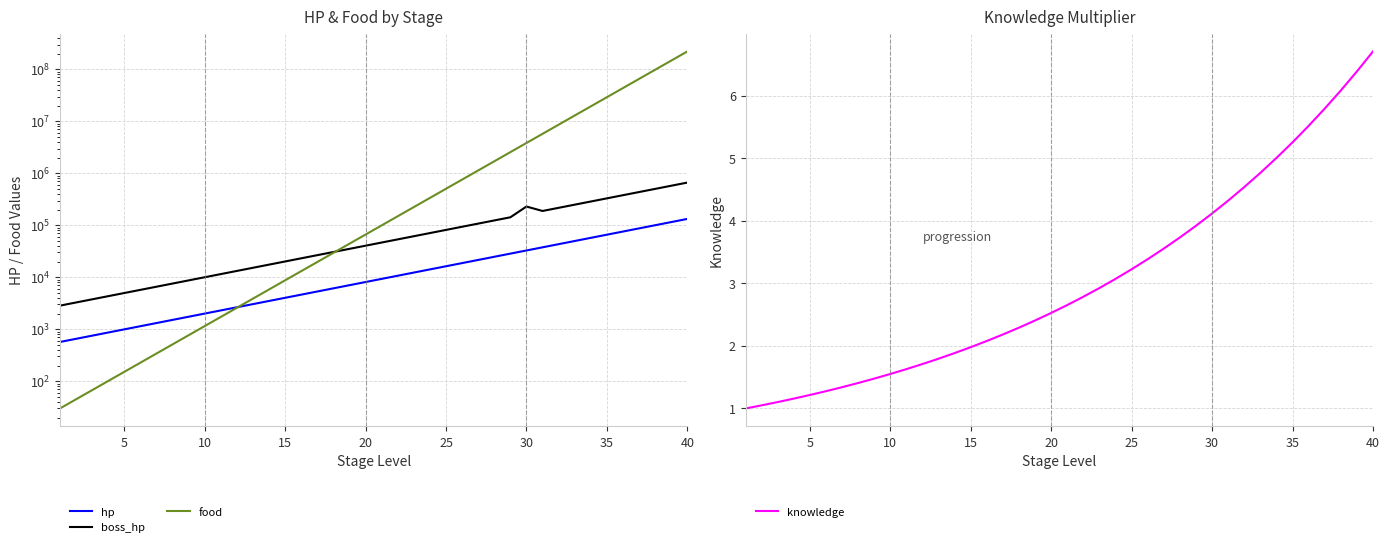

Reading right to left, transcribe all the data shown in this chart.

hp: 132767.1	115449.7	100391.0	87296.6	75910.0	66008.7	57398.9	49912.1	43401.8	37740.7	32818.0	28537.4	24815.1	21578.4	18763.8	16316.4	14188.1	12337.5	10728.3	9328.9	8112.1	7054.0	6133.9	5333.8	4638.1	4033.2	3507.1	3049.6	2651.9	2306.0	2005.2	1743.6	1516.2	1318.4	1146.5	996.9	866.9	753.8	655.5	570.0
boss_hp: 663835.7	577248.5	501955.2	436482.8	379550.2	330043.7	286994.5	249560.4	217009.1	188703.5	229726.1	142687.0	124075.6	107891.9	93819.0	81581.8	70940.7	61687.5	53641.3	46644.6	40560.5	35270.0	30669.6	26669.2	23190.6	20165.8	17535.4	15248.2	13259.3	11529.8	10025.9	8718.2	7581.1	6592.2	5732.4	4984.7	4334.5	3769.1	3277.5	2850.0
food: 221146646.4	147431097.6	98287398.4	65524932.3	43683288.2	29122192.1	19414794.7	12943196.5	8628797.7	5752531.8	3835021.2	2556680.8	1704453.9	1136302.6	757535.0	505023.4	336682.2	224454.8	149636.6	99757.7	66505.1	44336.8	29557.8	19705.2	13136.8	8757.9	5838.6	3892.4	2594.9	1730.0	1153.3	768.9	512.6	341.7	227.8	151.9	101.2	67.5	45.0	30.0
knowledge: 6.7	6.4	6.1	5.8	5.5	5.3	5.0	4.8	4.5	4.3	4.1	3.9	3.7	3.6	3.4	3.2	3.1	2.9	2.8	2.7	2.5	2.4	2.3	2.2	2.1	2.0	1.9	1.8	1.7	1.6	1.6	1.5	1.4	1.3	1.3	1.2	1.2	1.1	1.1	1.0